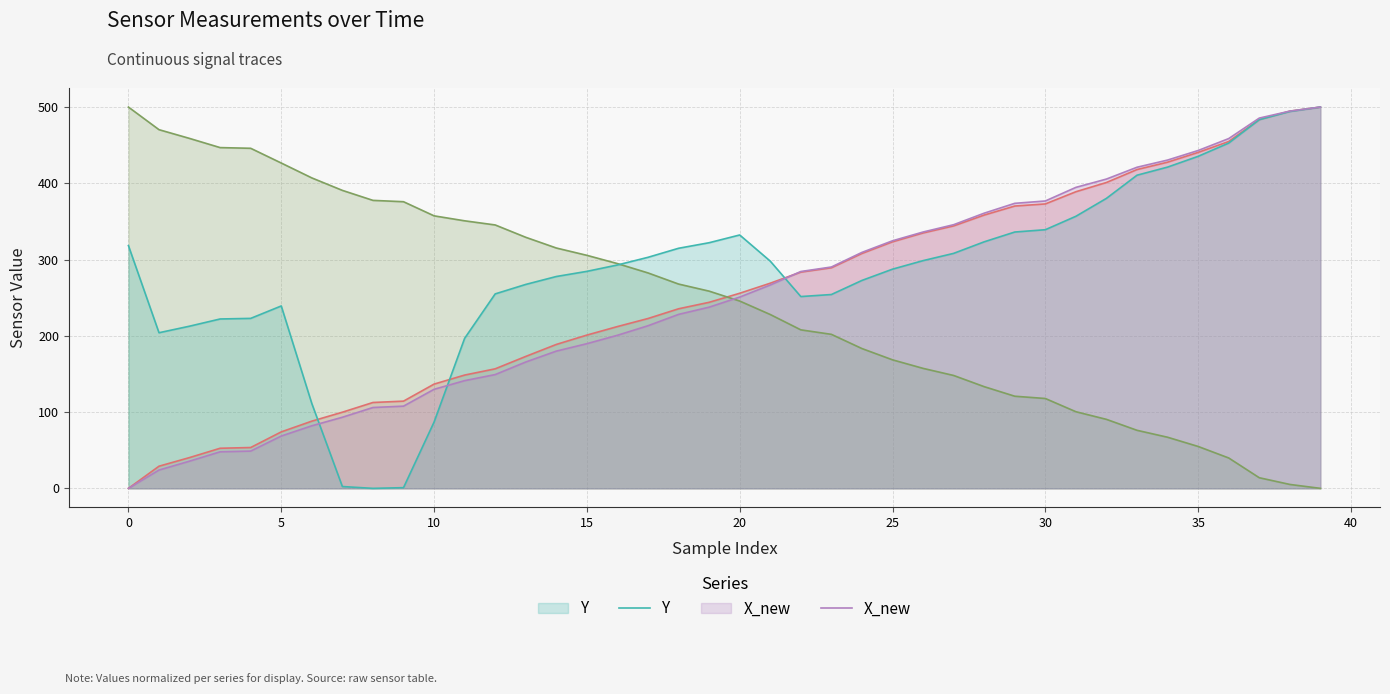

Is it true that time equals 235.5 at 18?

True